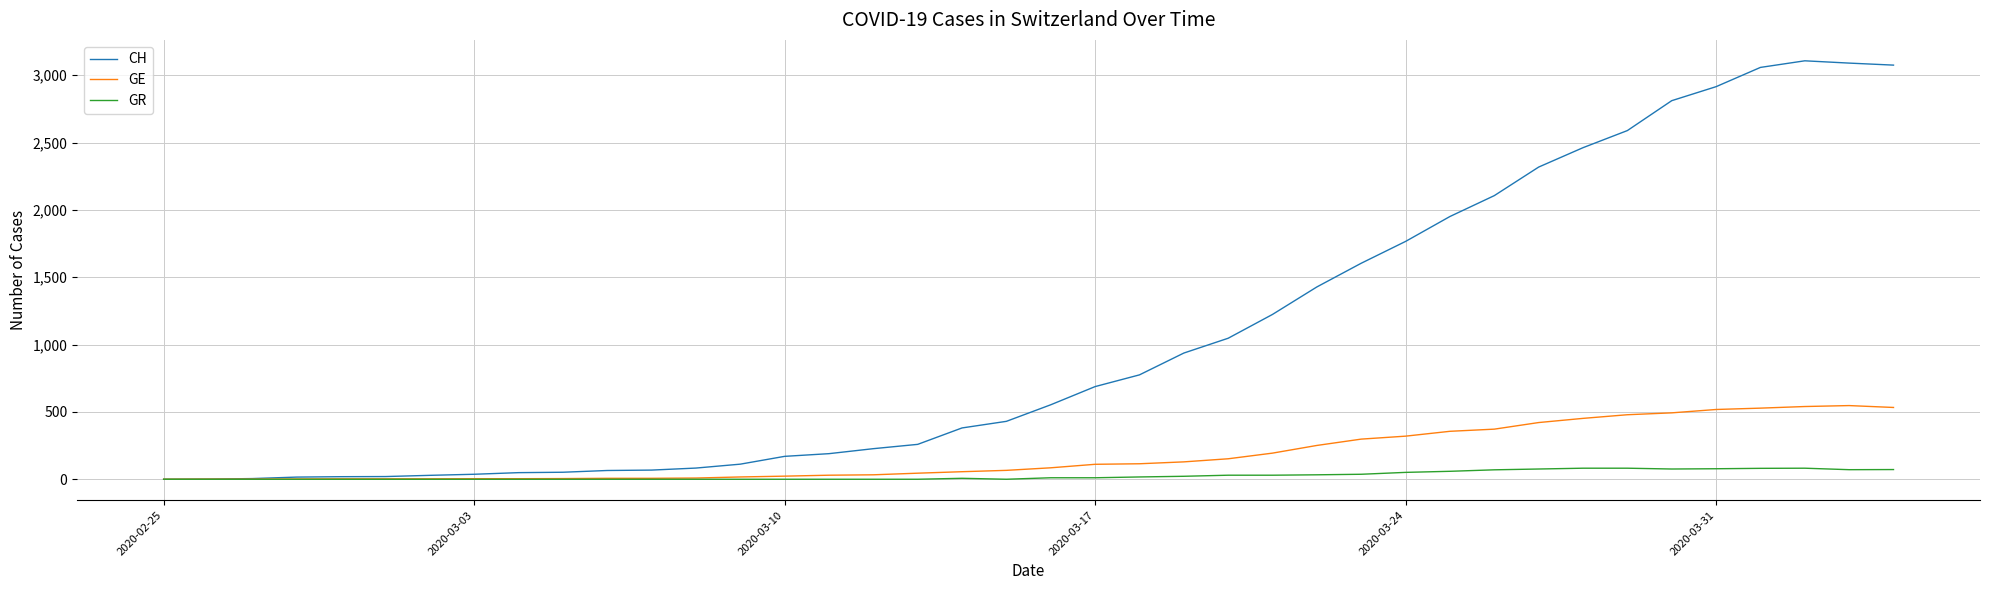

Rank the series by their maximum value, from highest to lowest.

CH, GE, GR